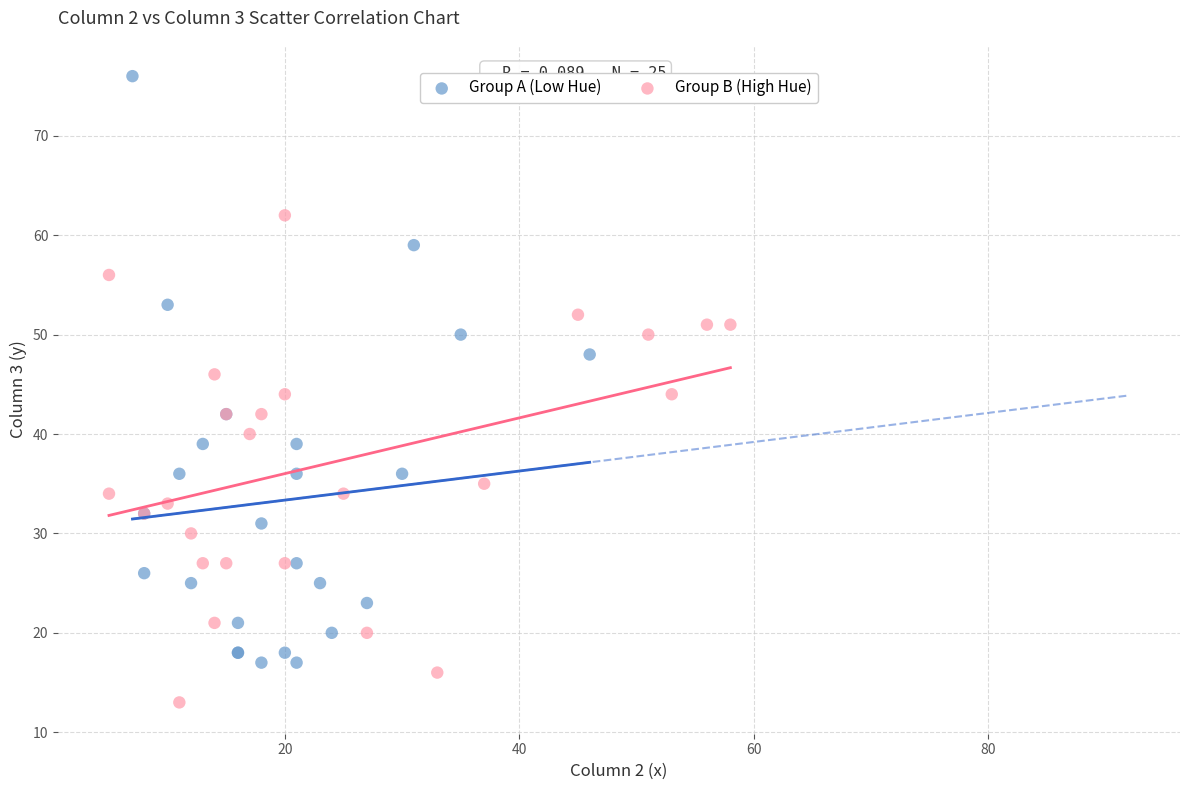

Which series contains the lowest Y value?

Group B (High Hue)